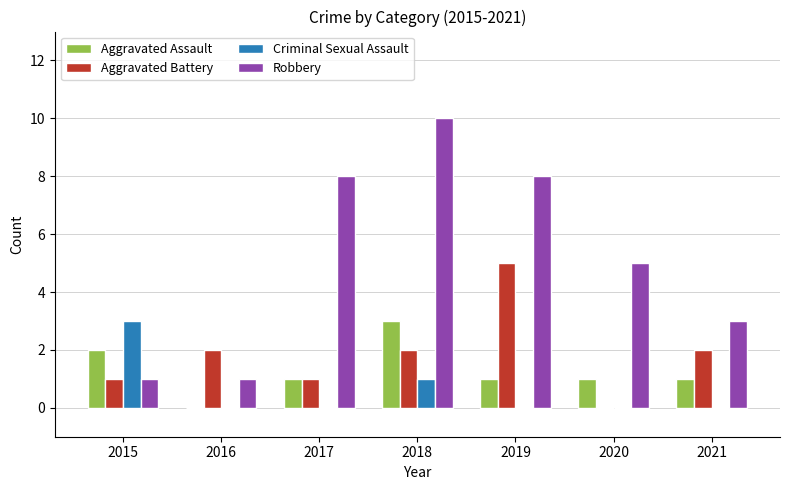

The Robbery series shows 2 at 2021. True or false?

False